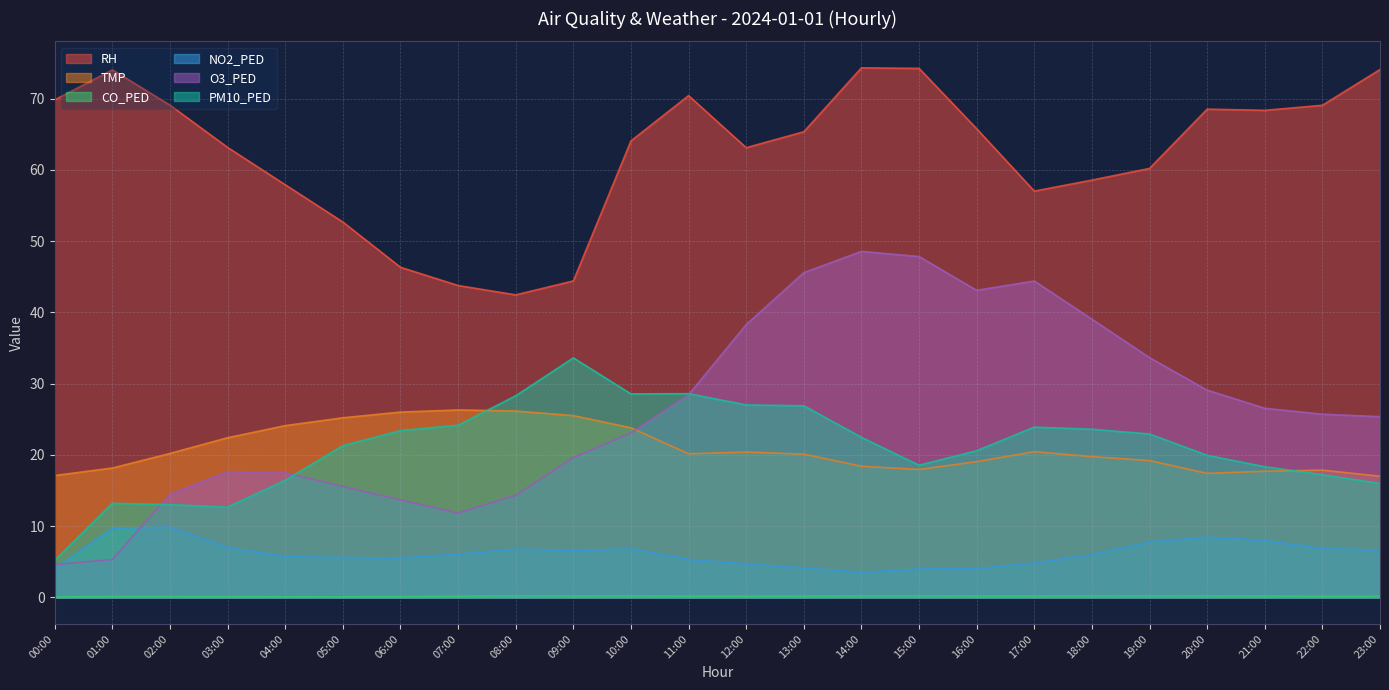

Rank the series at 11:00 from highest to lowest value.

RH, PM10_PED, O3_PED, TMP, NO2_PED, CO_PED